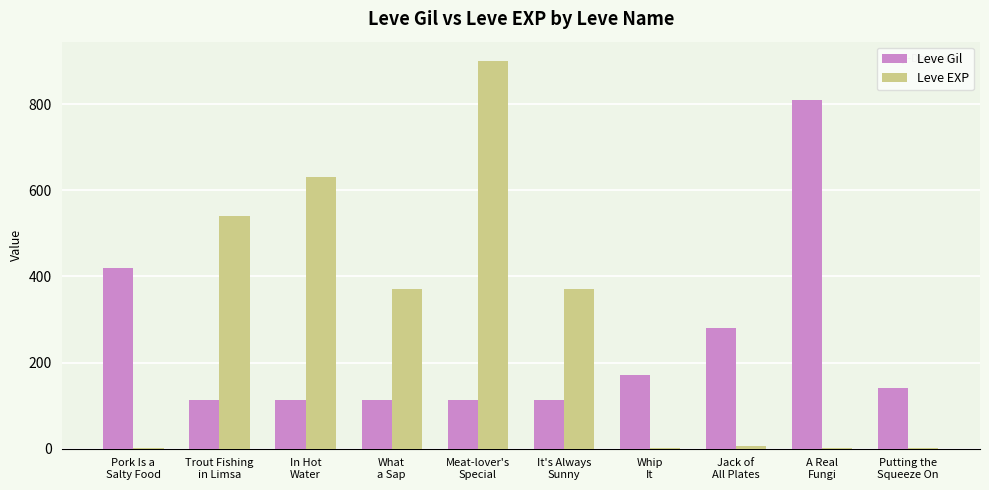

At which label does Leve Gil first exceed 140?

Pork Is a
Salty Food